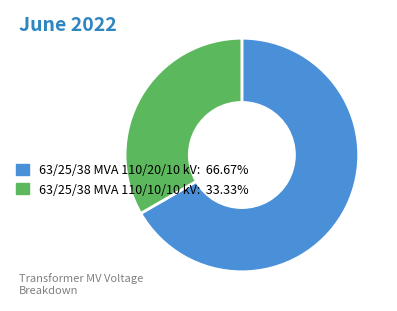

What is the ratio of the value at 63/25/38 MVA 110/10/10 kV: 33.33% to the value at 63/25/38 MVA 110/20/10 kV: 66.67%?

0.5